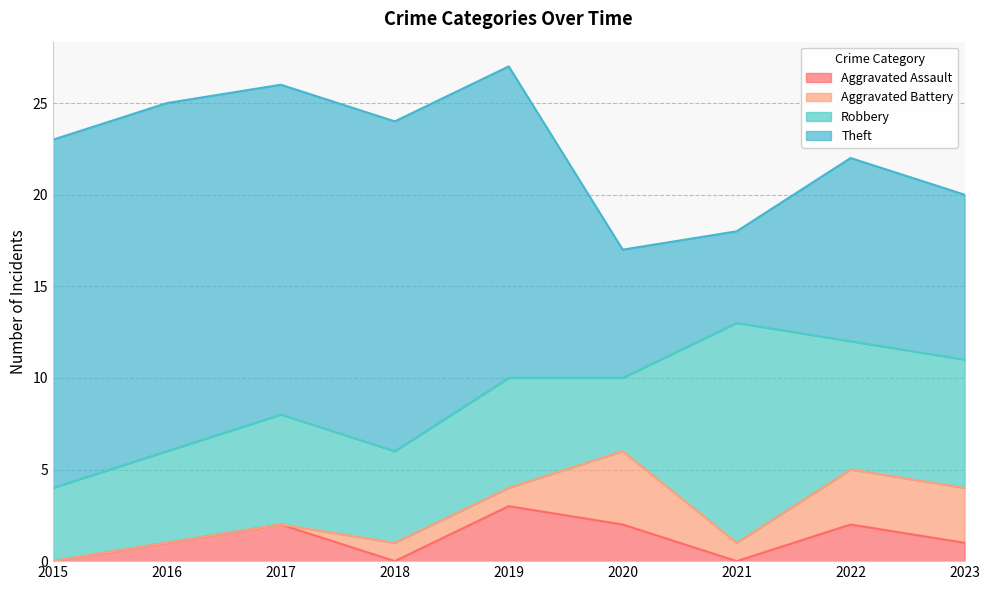

How many lines are shown in the chart?

4